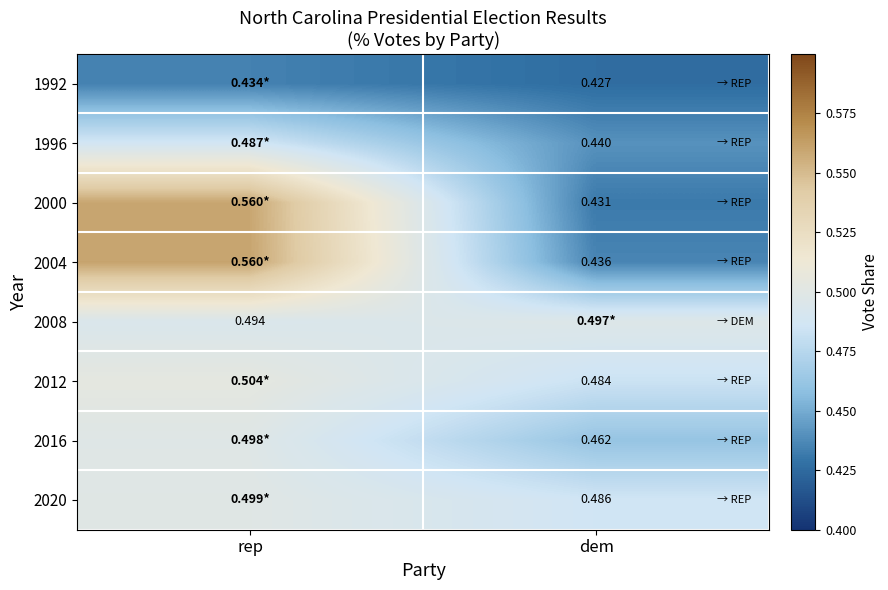

What is the average value of the 2012 series?

0.5